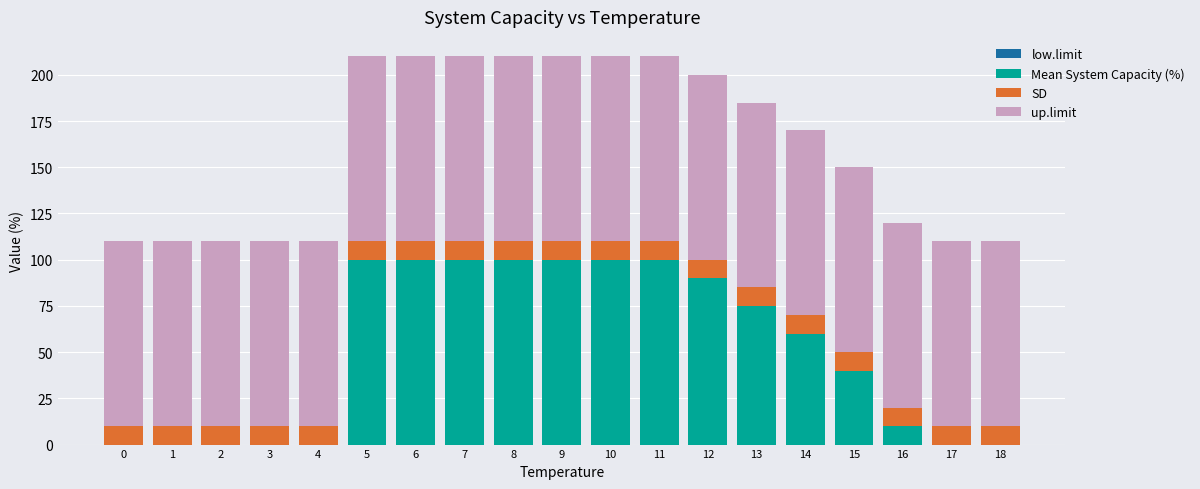

What is the total value across all series at 3?

110